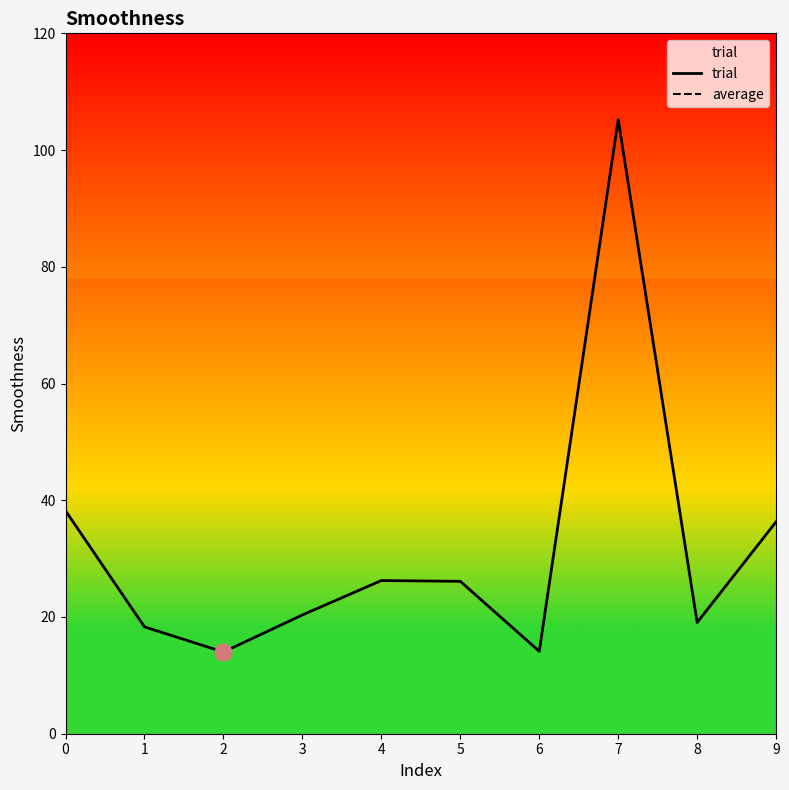

What is the difference between the maximum and minimum values?

91.2